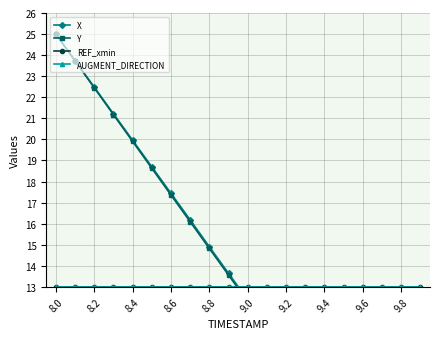

Is it true that AUGMENT_DIRECTION equals 13.0 at 9.4?

True